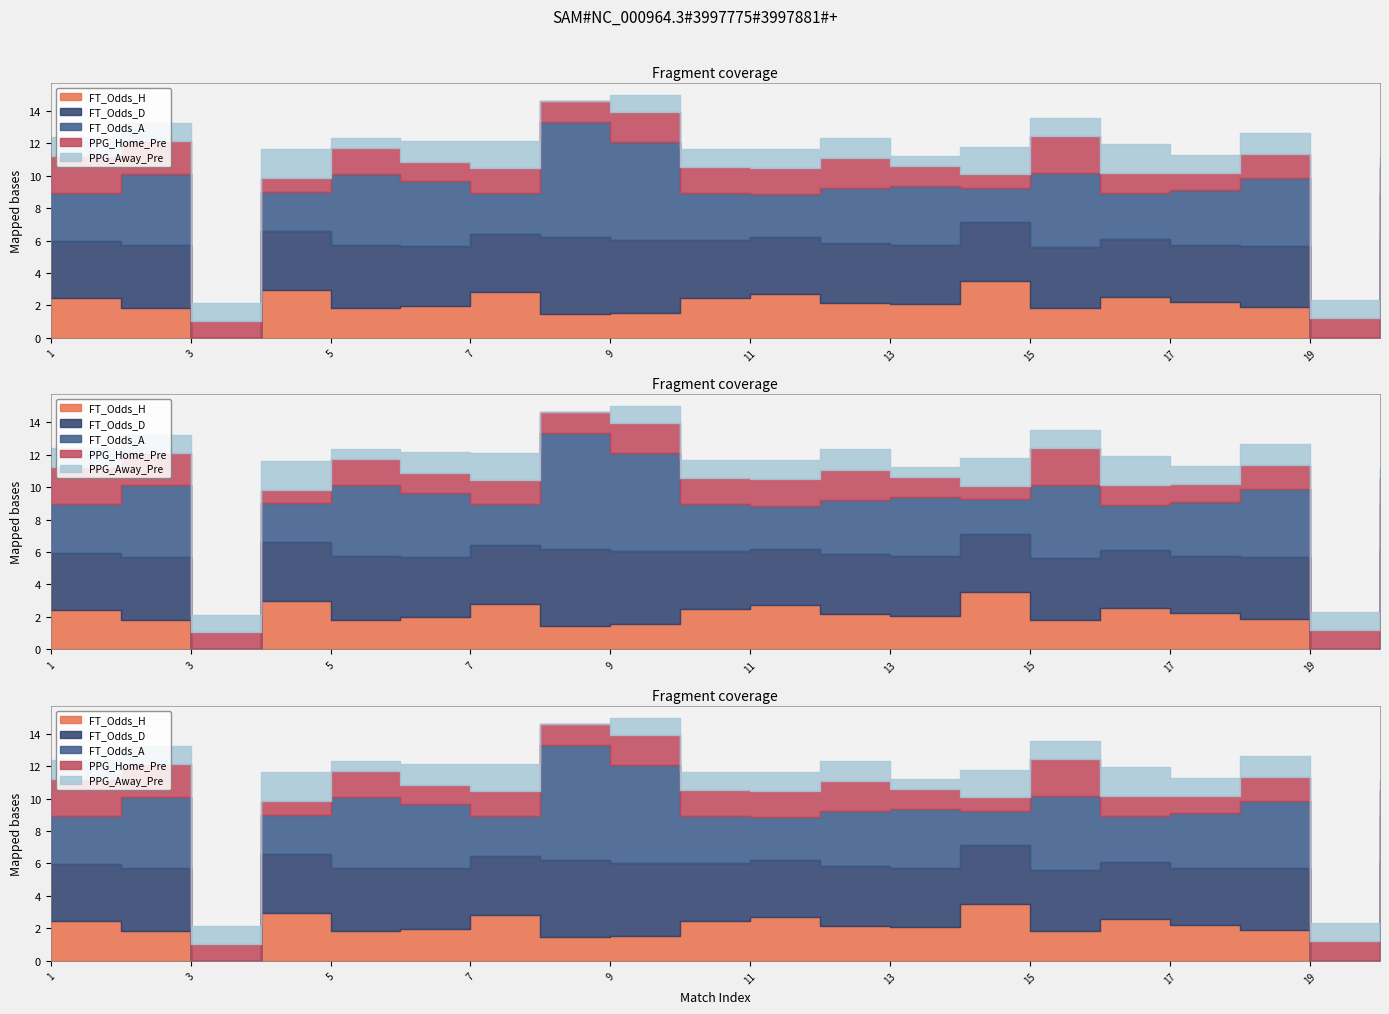

True or false: FT_Odds_D has a value of 6.5 at 18.

False